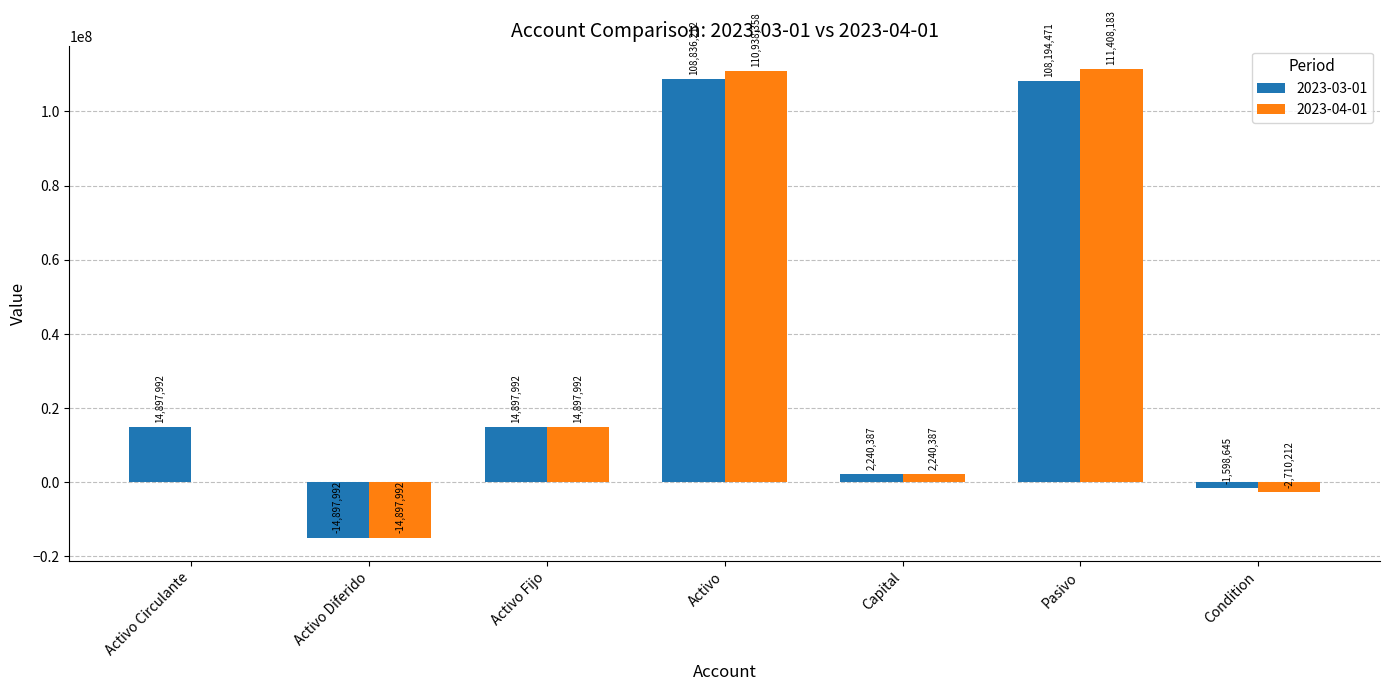

Which series has the largest total across all categories?

2023-03-01